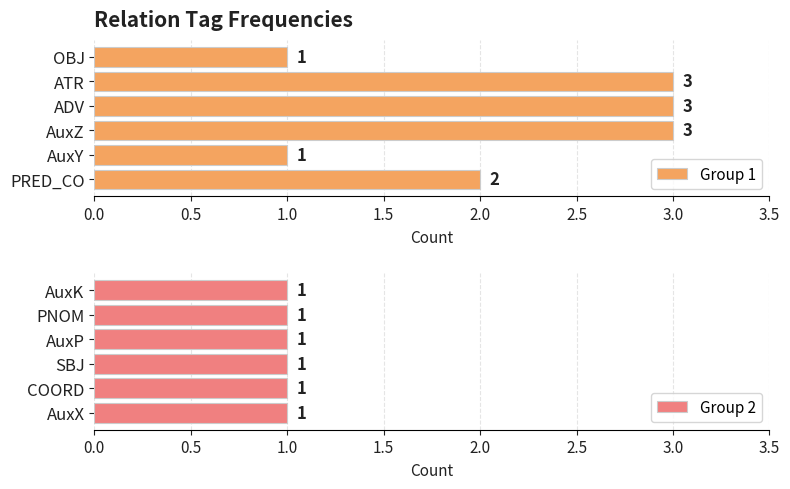

What is the highest value of the Group 1 series?

3